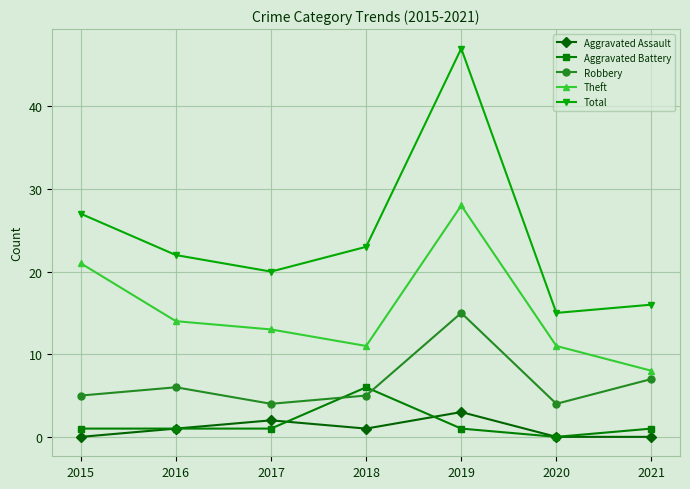

Reading right to left, what are all the values shown in this chart?

Aggravated Assault: 0	0	3	1	2	1	0
Aggravated Battery: 1	0	1	6	1	1	1
Robbery: 7	4	15	5	4	6	5
Theft: 8	11	28	11	13	14	21
Total: 16	15	47	23	20	22	27